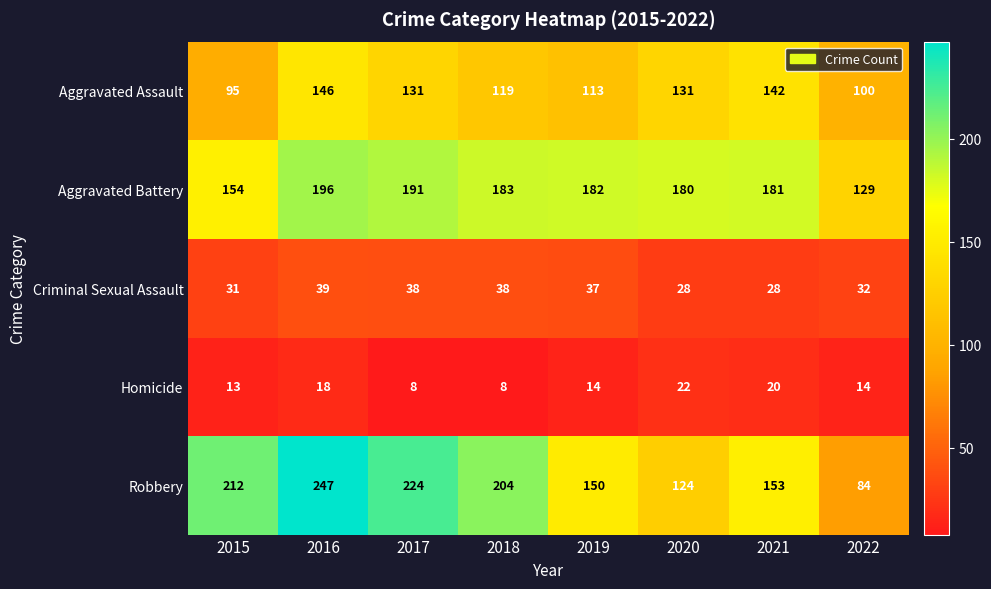

At which label is Criminal Sexual Assault closest to 33?

2022